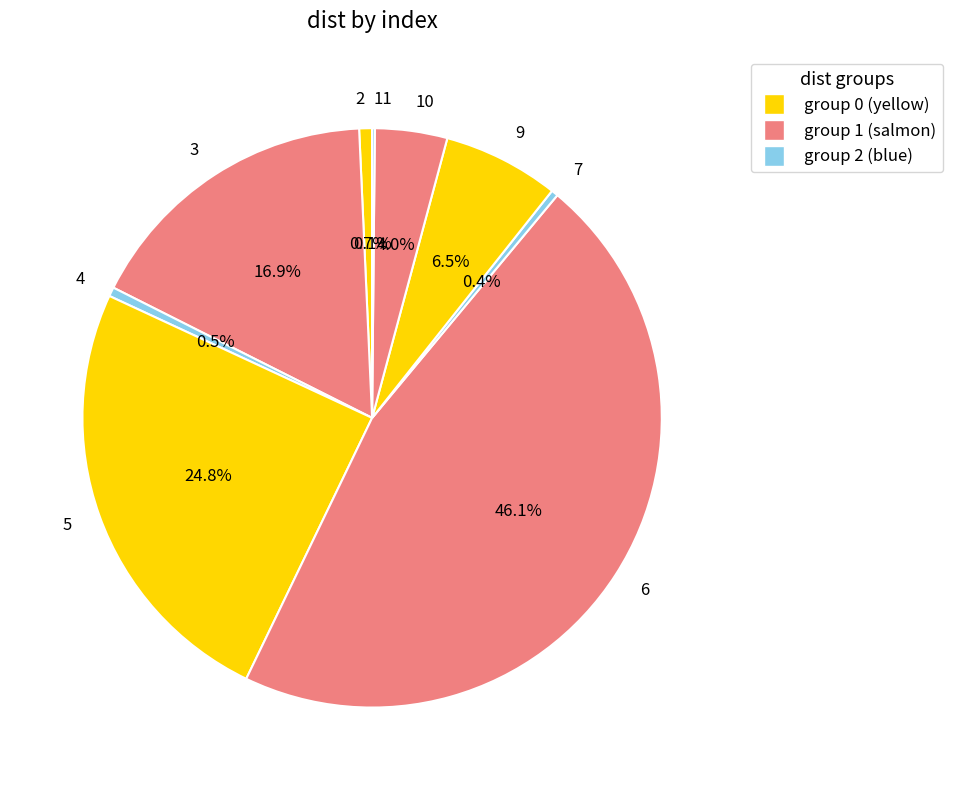

Between 2 and 6, which is larger?

6